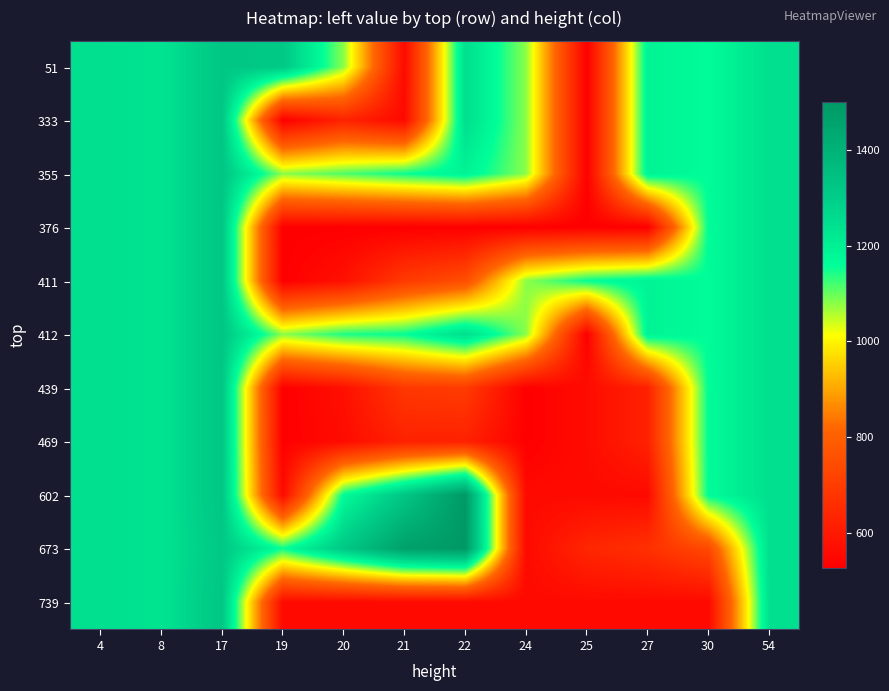

Which series has the widest spread of values?

673